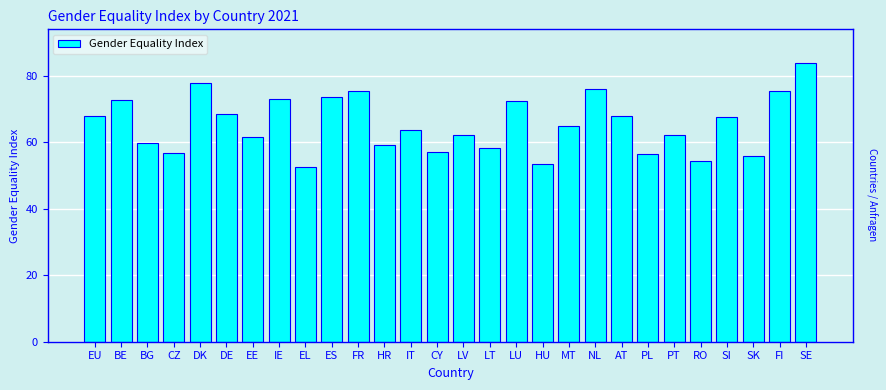

At which category does the chart reach its peak across all series?

SE